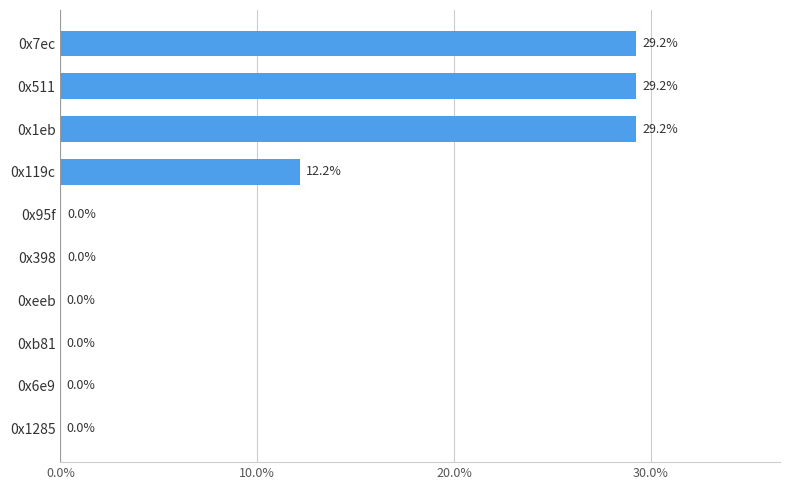

The chart shows a value of 0.0 at 0xb81. True or false?

True